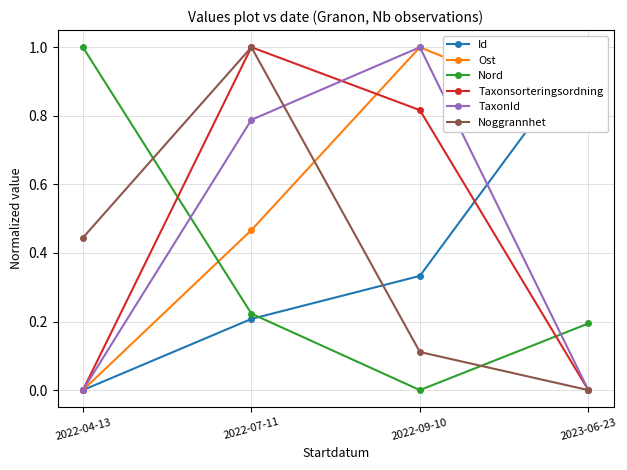

At how many categories does at least one series exceed 0?

4